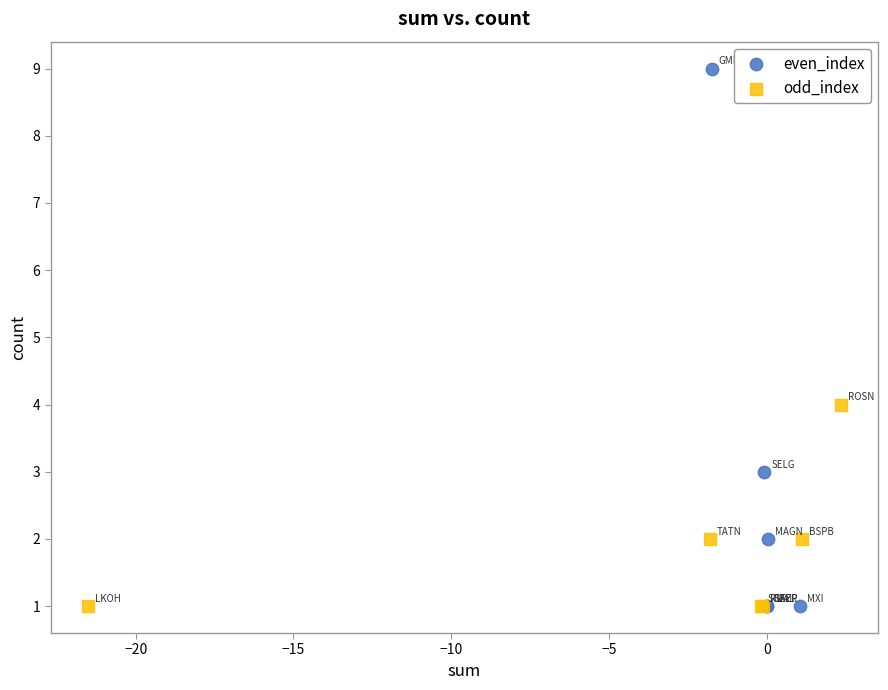

Which series has the widest spread of Y values?

even_index